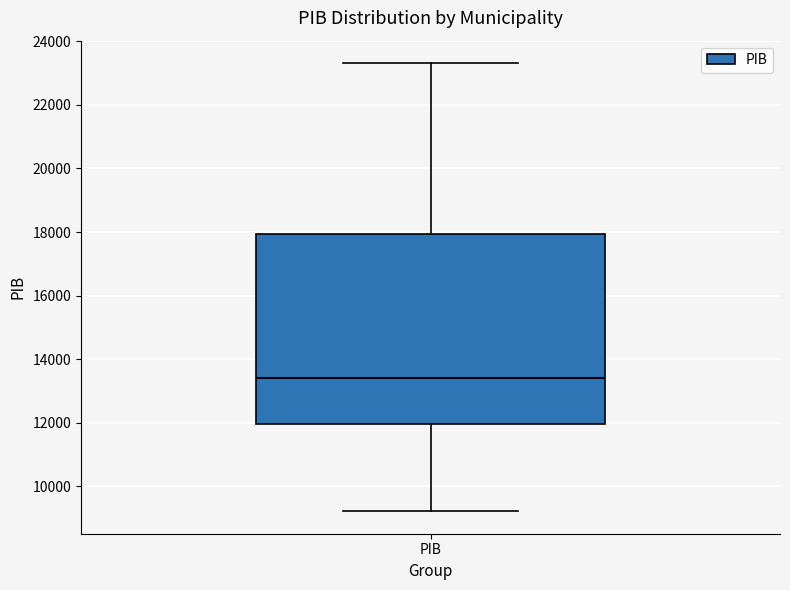

Where does the upper whisker of the box for PIB end on the y-axis? The values are not printed on the chart, so give them approximately, as read against the axis.

23400